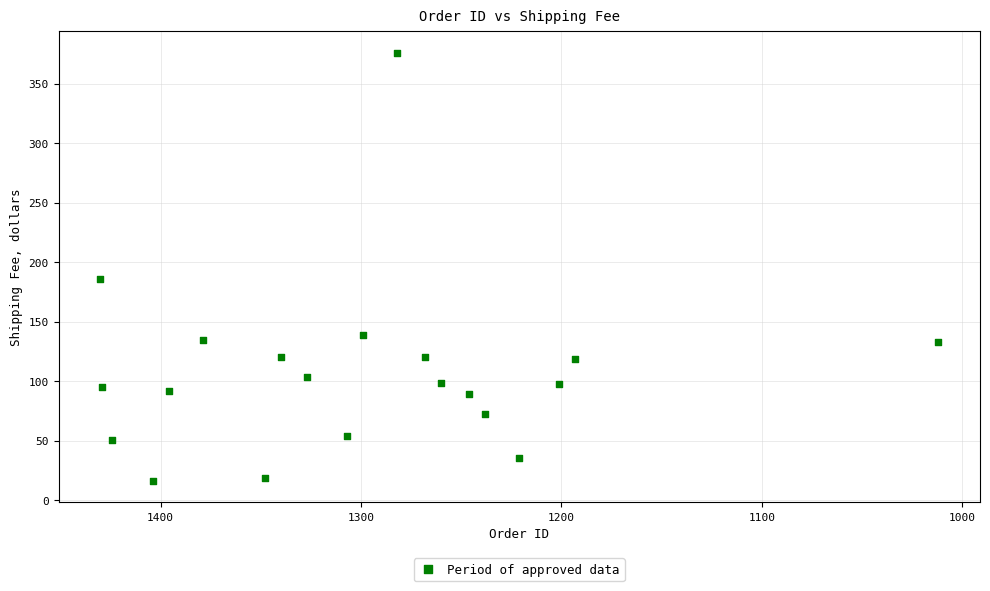

What is the range of X values (max minus min)?

418.0